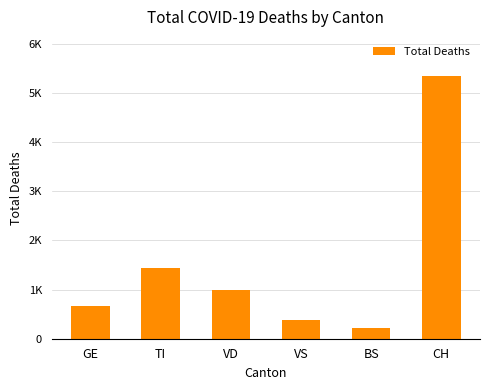

True or false: the data shows 5336 at CH.

True